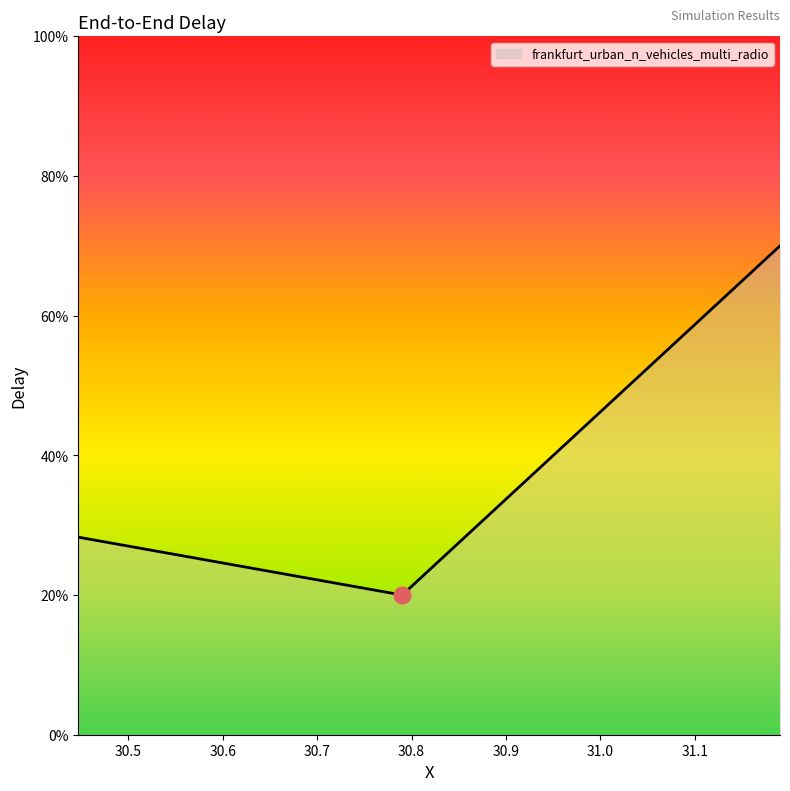

Reading left to right, extract all data points from this chart.

30.44693854225=0.3	30.790115530525=0.2	31.190345708592=0.7